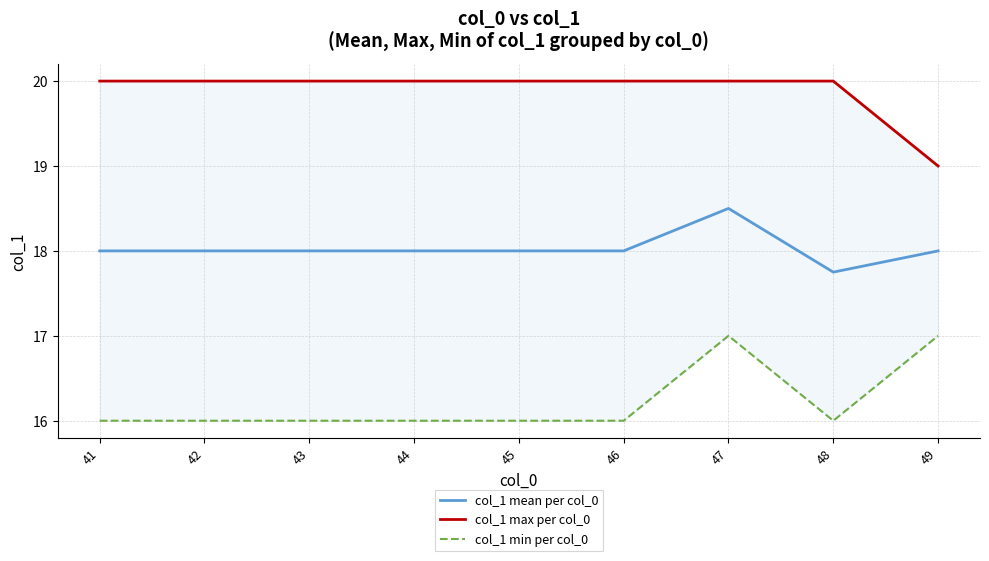

The value of col_1 mean per col_0 at 48 is 17.8. True or false?

True